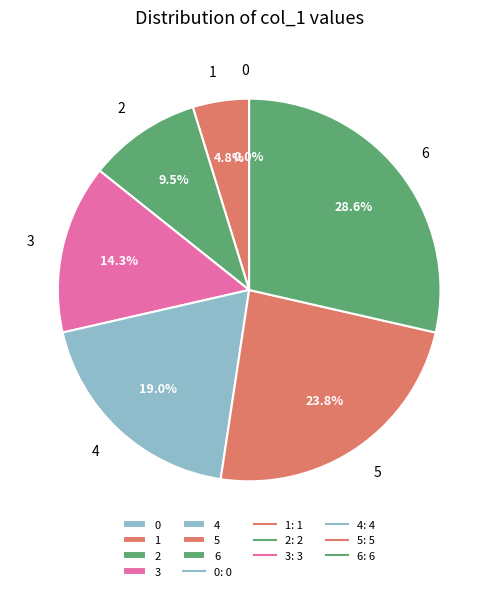

How many slices are in this pie chart?

7